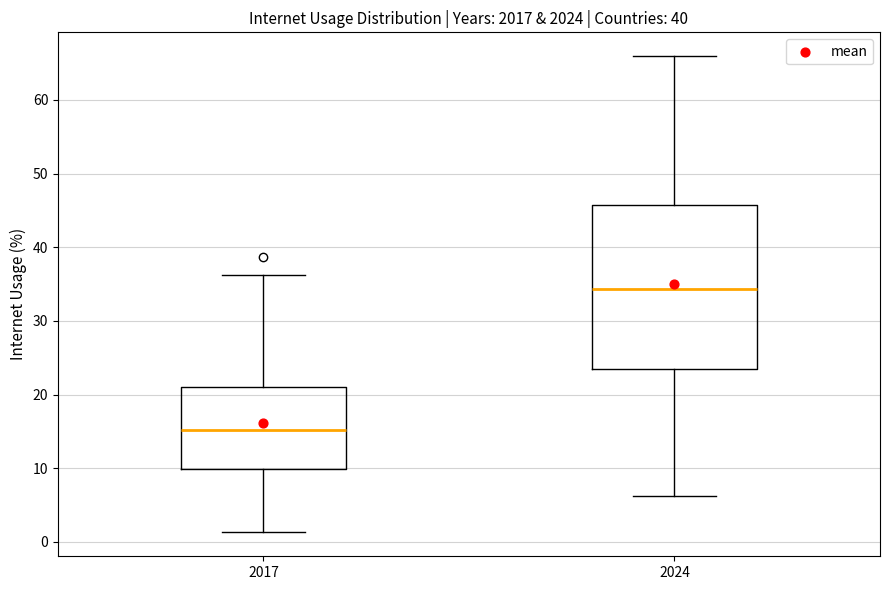

Which box has the lowest median line?

2017